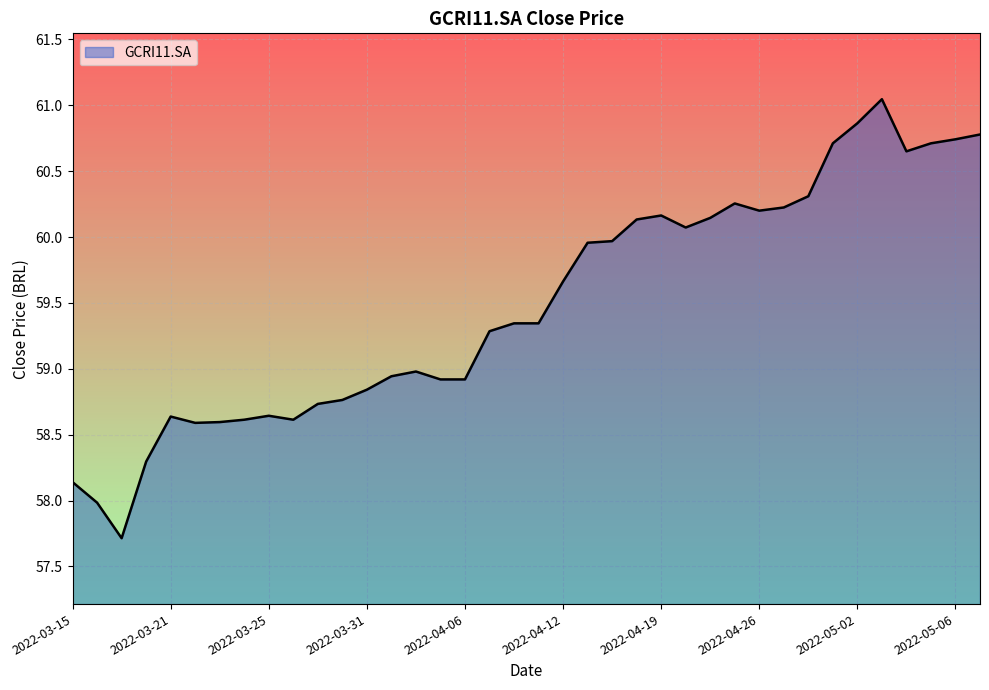

How many values are below 59?

17